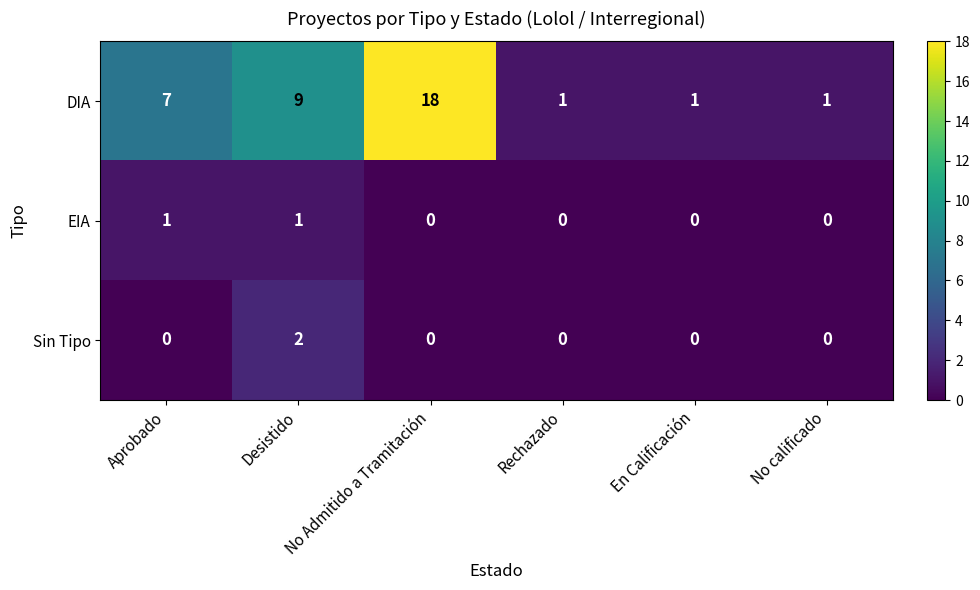

What is the maximum value shown in the chart?

18